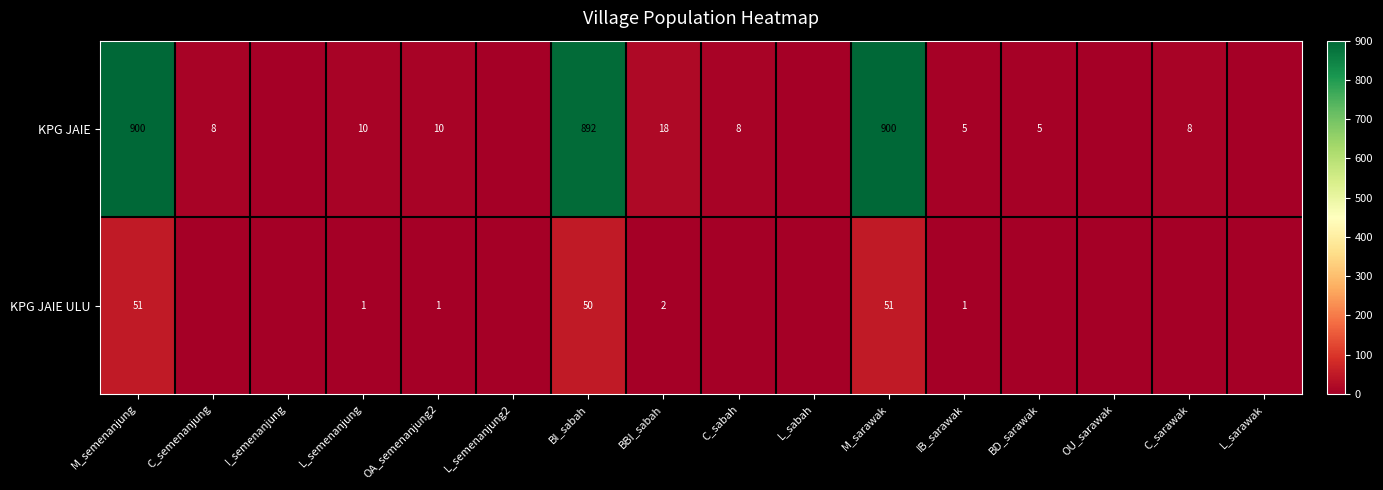

Count the number of data series in this chart.

2